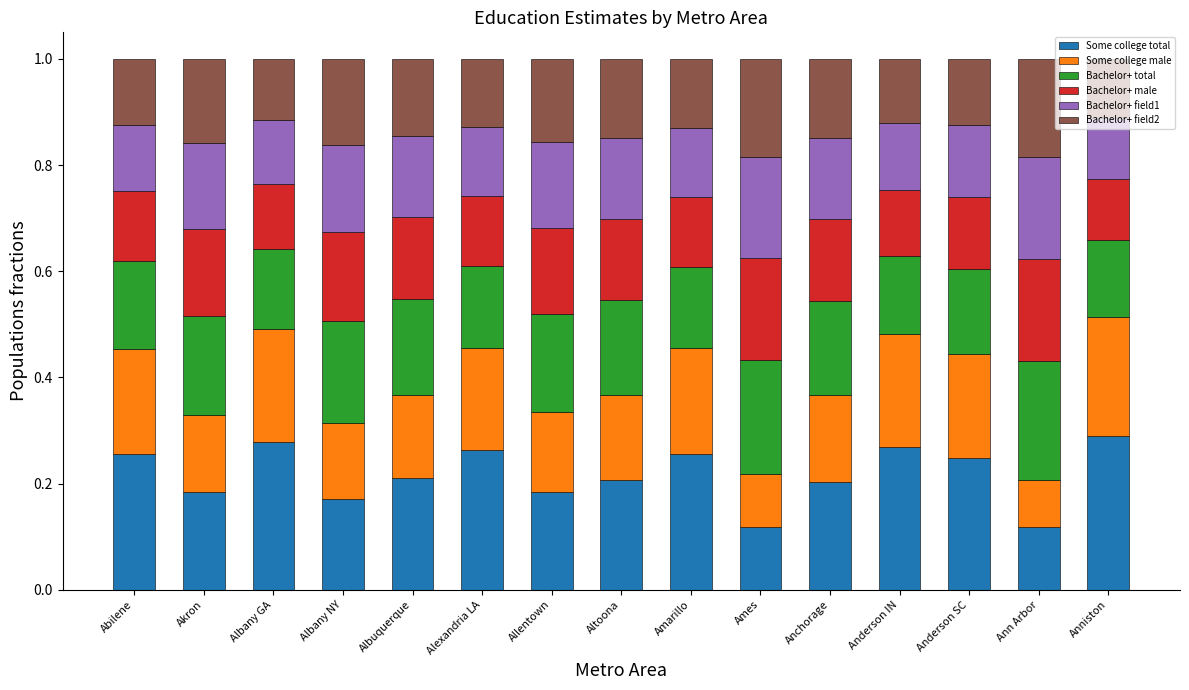

What is the sum of the Some college total values at Albany GA and Amarillo?

0.5